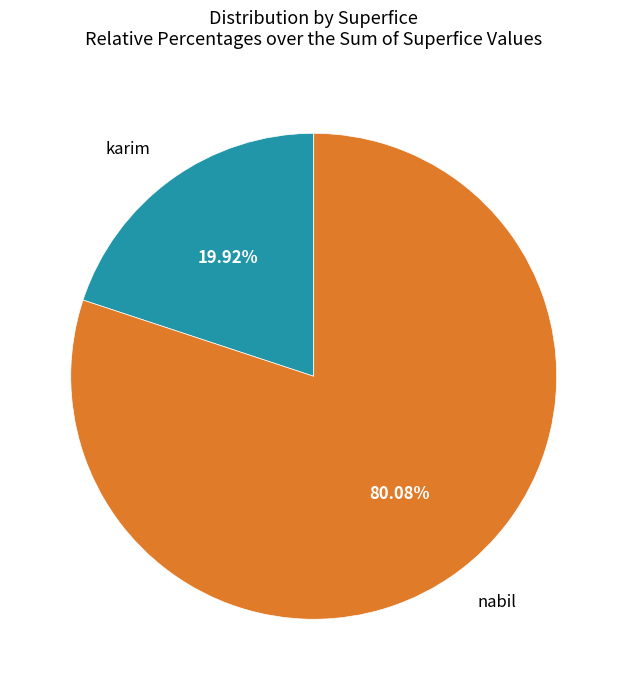

Is there a majority slice in this chart?

Yes